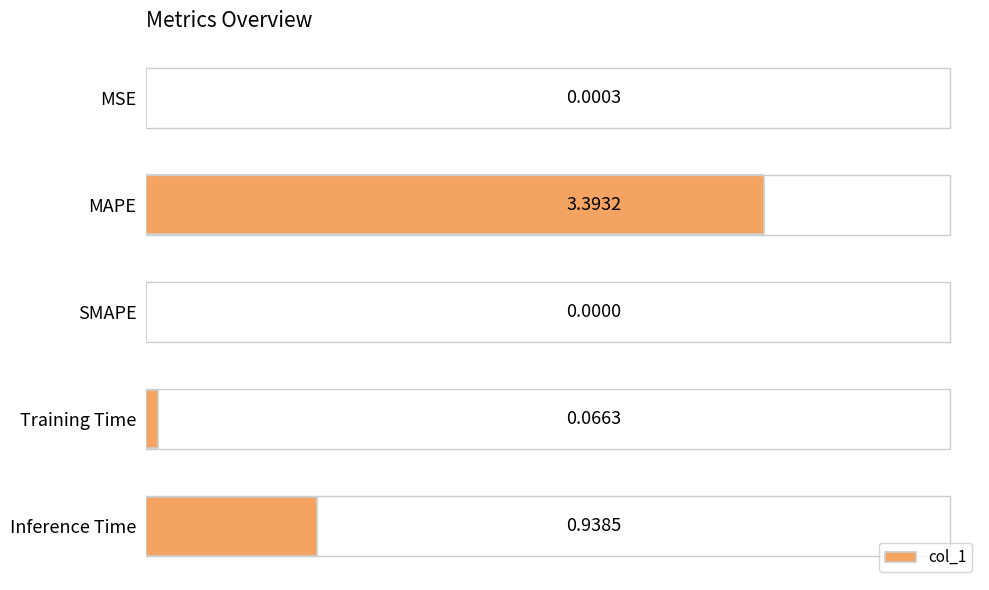

What is the maximum value shown in the chart?

3.4